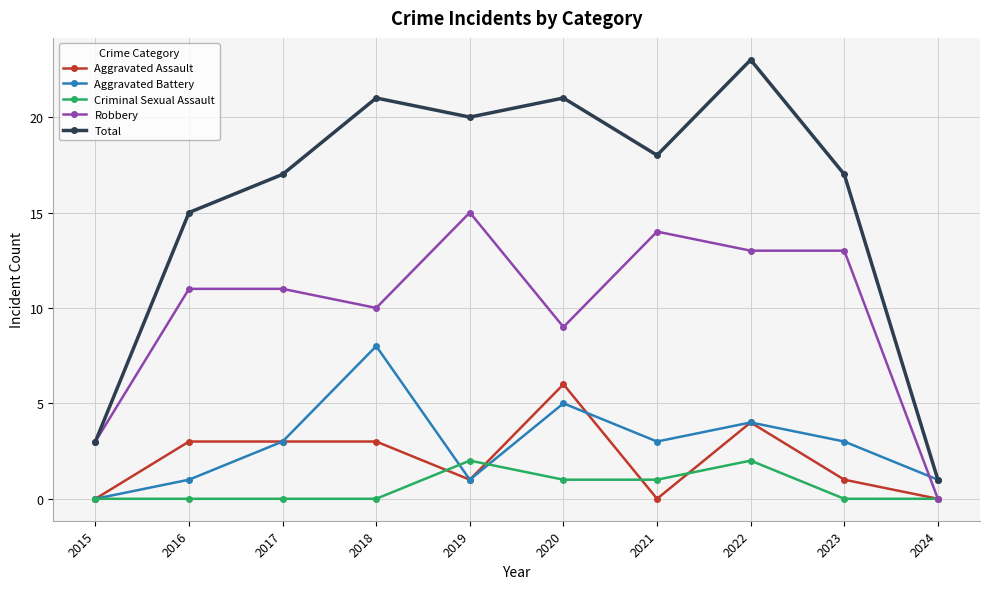

What is the spread (max minus min) of values at 2015?

3